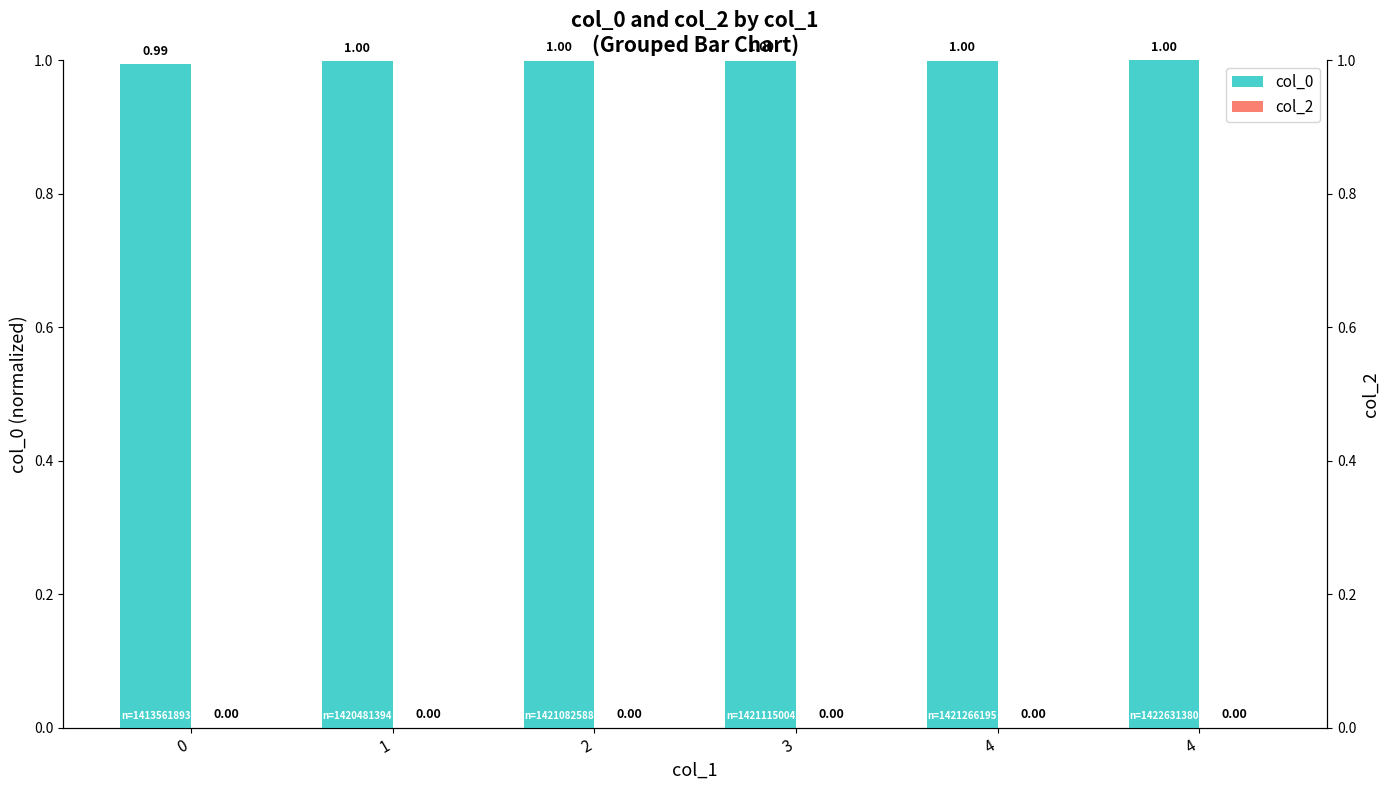

At how many categories does at least one series exceed 0?

6